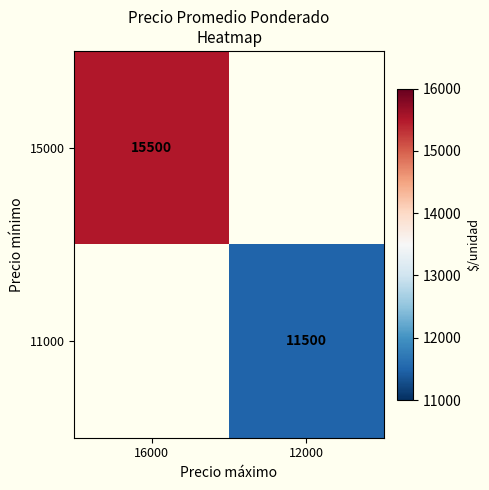

True or false: 11000 has a value of 11500 at 12000.

True